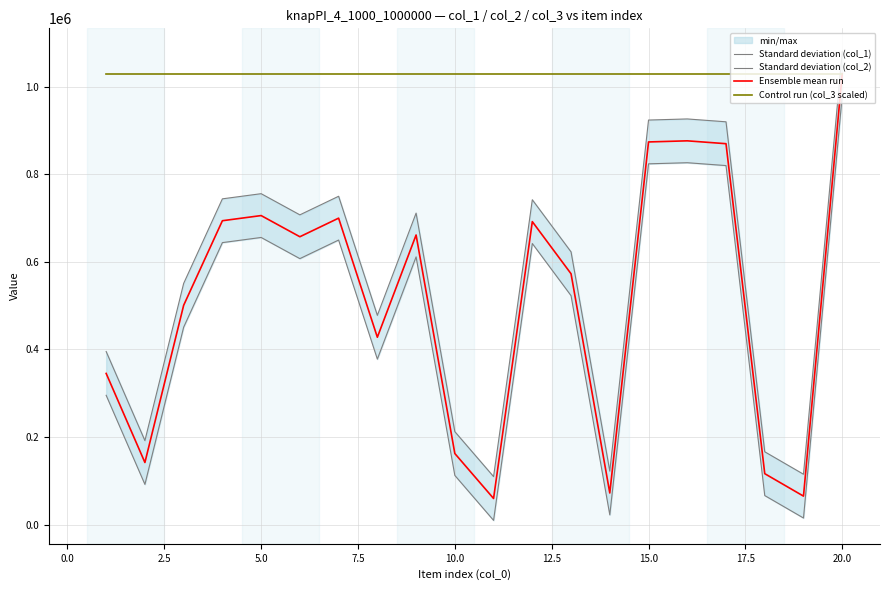

How many categories are shown in the chart?

20